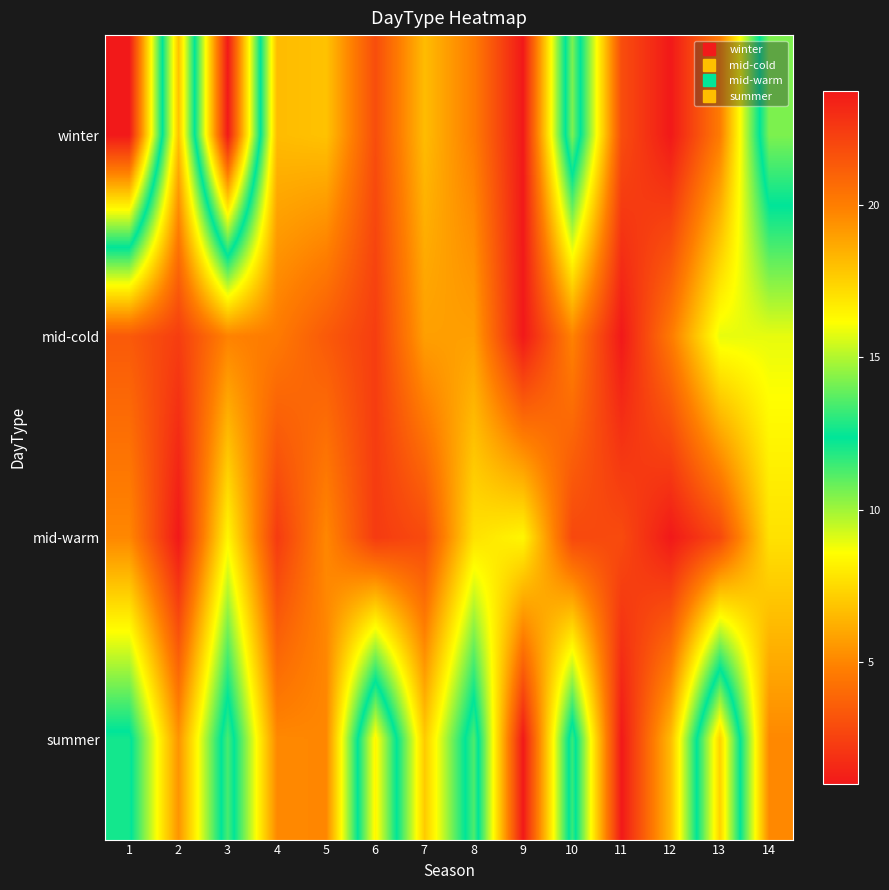

At which category does the chart reach its peak across all series?

1